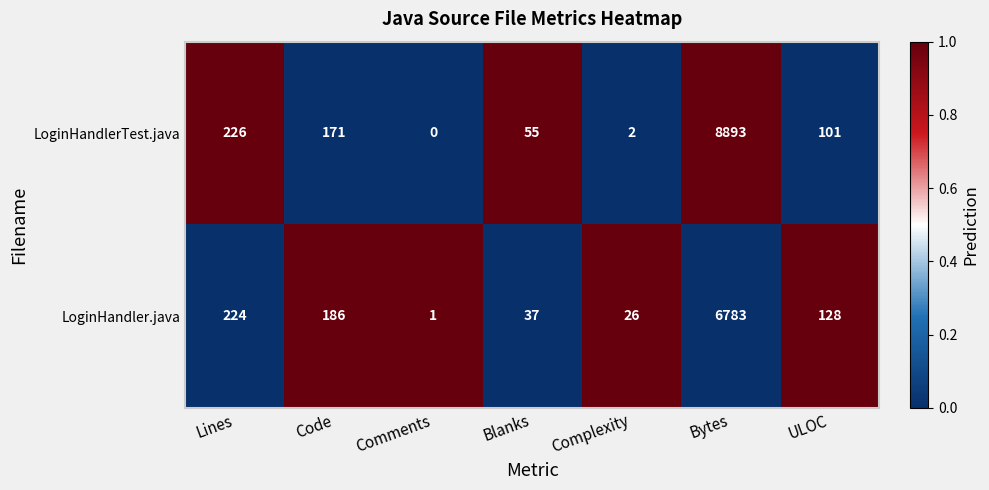

Reading left to right, transcribe all the data shown in this chart.

LoginHandlerTest.java: Lines=226	Code=171	Comments=0	Blanks=55	Complexity=2	Bytes=8893	ULOC=101
LoginHandler.java: Lines=224	Code=186	Comments=1	Blanks=37	Complexity=26	Bytes=6783	ULOC=128